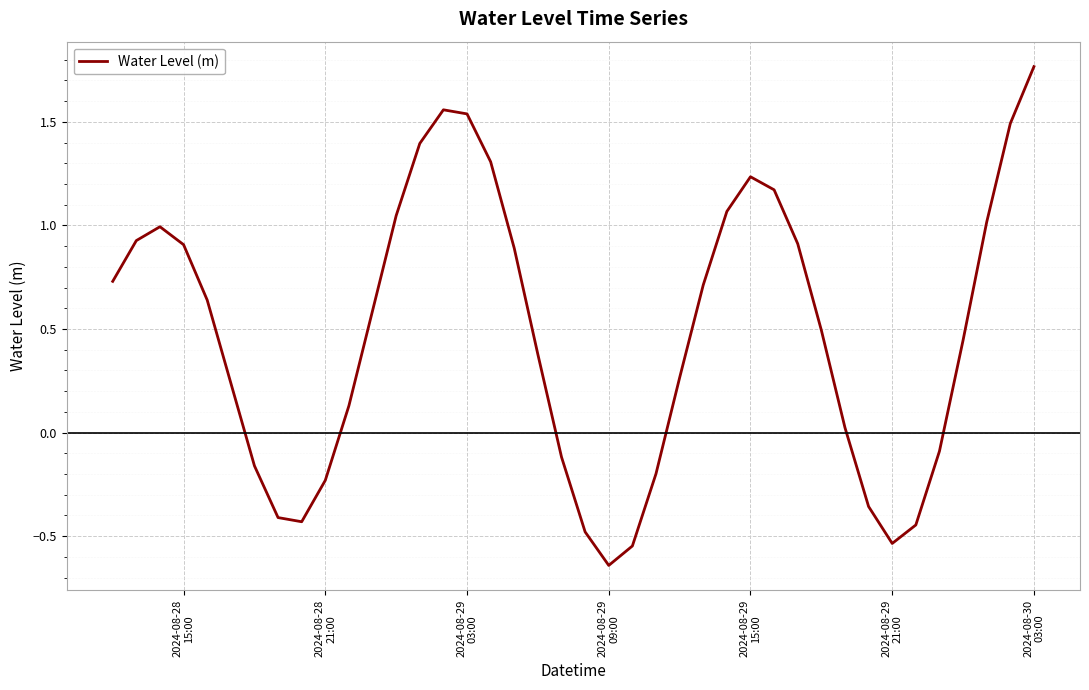

What is the value of the 30th point from the left?

0.9